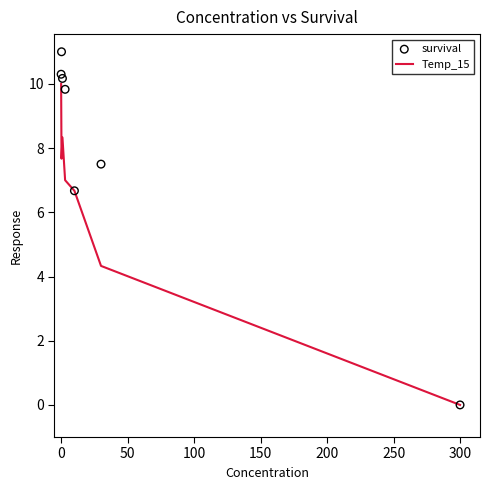

What are all the series names shown in the legend?

Temp_15, survival